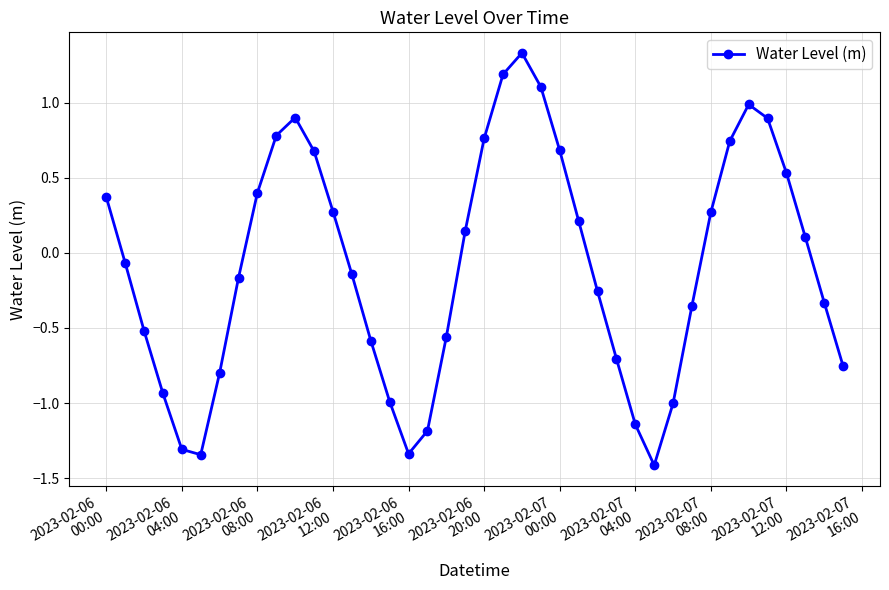

How many interior local peaks (higher than both neighbors) does the data have?

3